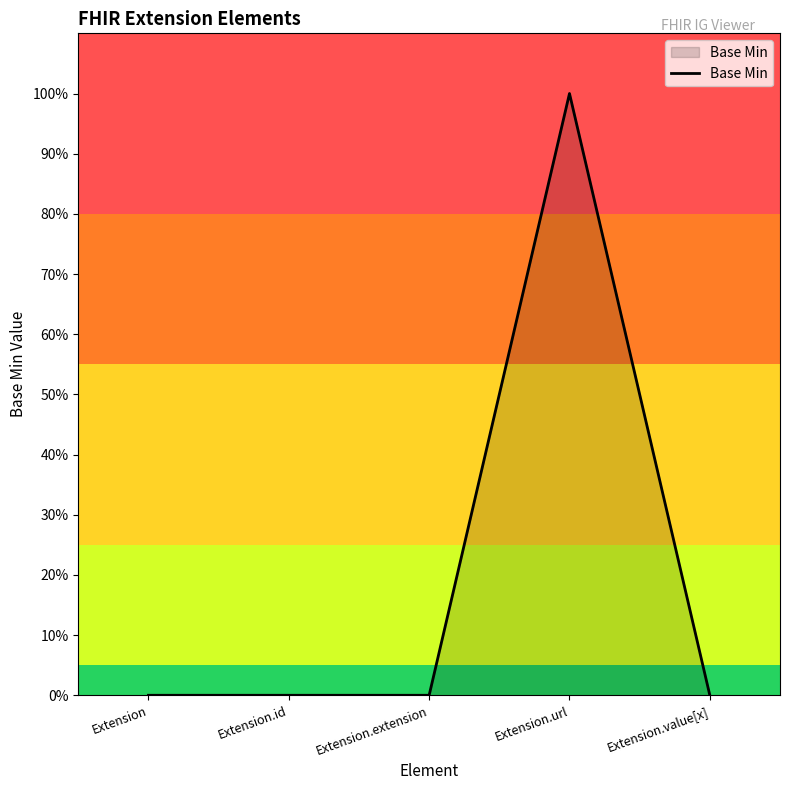

Rank the categories by value from lowest to highest.

Extension, Extension.id, Extension.extension, Extension.value[x], Extension.url